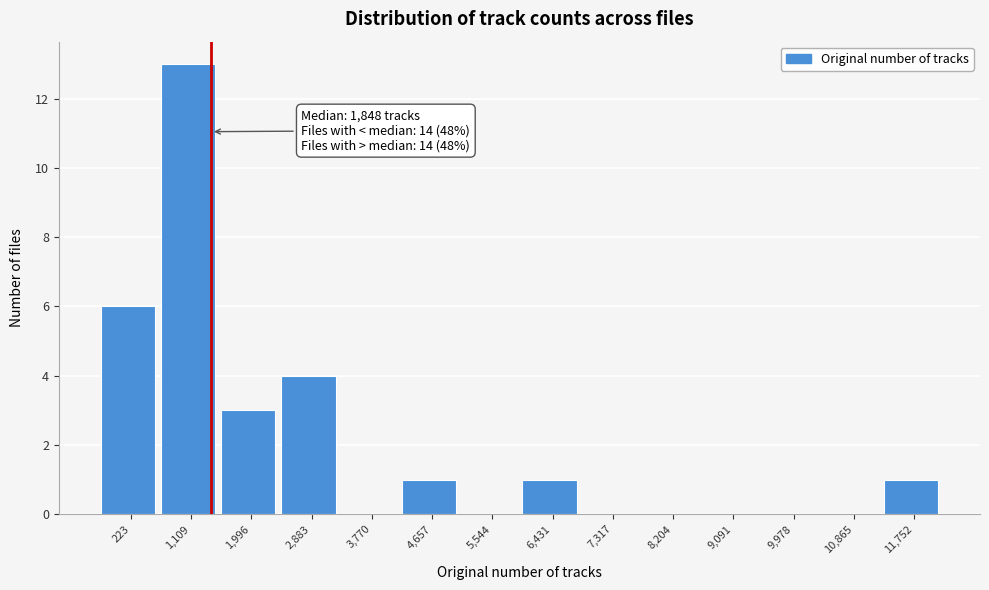

Reading left to right, extract all data points from this chart.

223=6	1,109=13	1,996=3	2,883=4	3,770=0	4,657=1	5,544=0	6,431=1	7,317=0	8,204=0	9,091=0	9,978=0	10,865=0	11,752=1